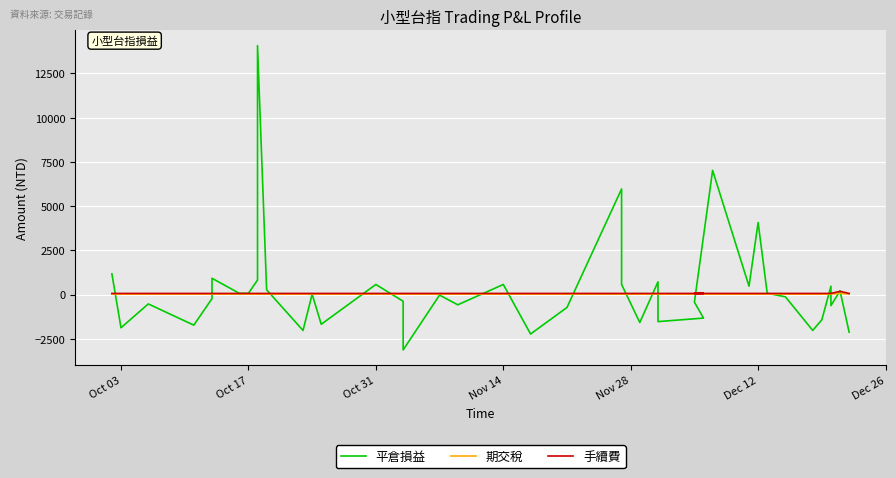

Reading left to right, what are all the values shown in this chart?

平倉損益: 1170	-1880	-532	-1732	-232	918	68	68	818	14069	268	-2032	18	-1682	568	-382	-3132	-32	-582	568	-2232	-732	5968	568	-1582	718	-1532	-1332	-432	7019	470	4070	70	-130	-2030	-1430	469	-630	205	-2131
期交稅: 20	20	22	22	22	22	22	22	22	21	22	22	22	22	22	22	22	22	22	22	22	22	22	22	22	22	22	22	22	21	20	20	20	20	20	20	21	20	65	21
手續費: 60	60	60	60	60	60	60	60	60	60	60	60	60	60	60	60	60	60	60	60	60	60	60	60	60	60	60	60	60	60	60	60	60	60	60	60	60	60	180	60